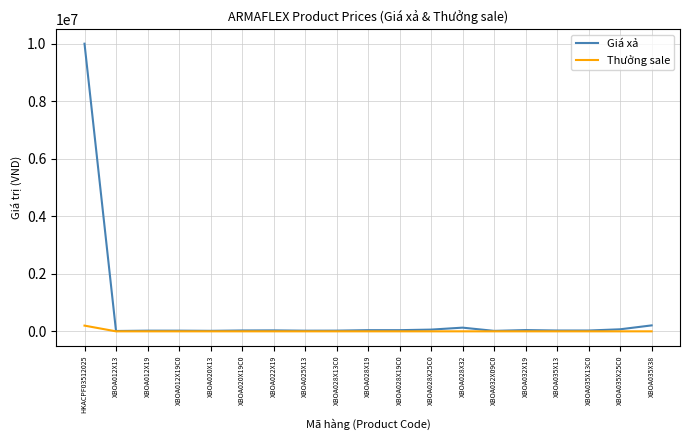

Rank the series by their maximum value, from lowest to highest.

Thưởng sale, Giá xả